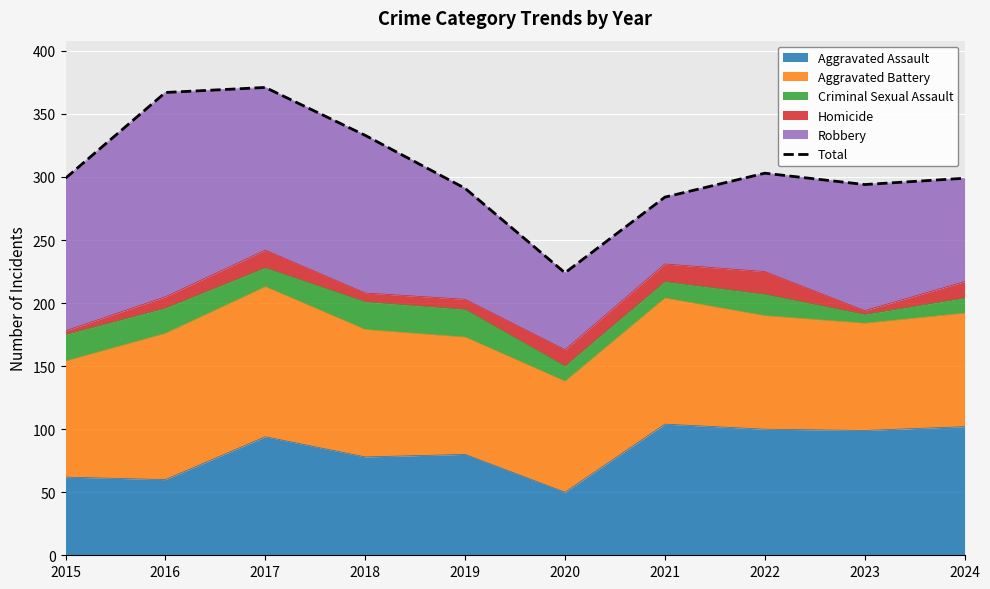

Reading left to right, what are all the values shown in this chart?

2015=299	2016=367	2017=371	2018=333	2019=291	2020=224	2021=284	2022=303	2023=294	2024=299